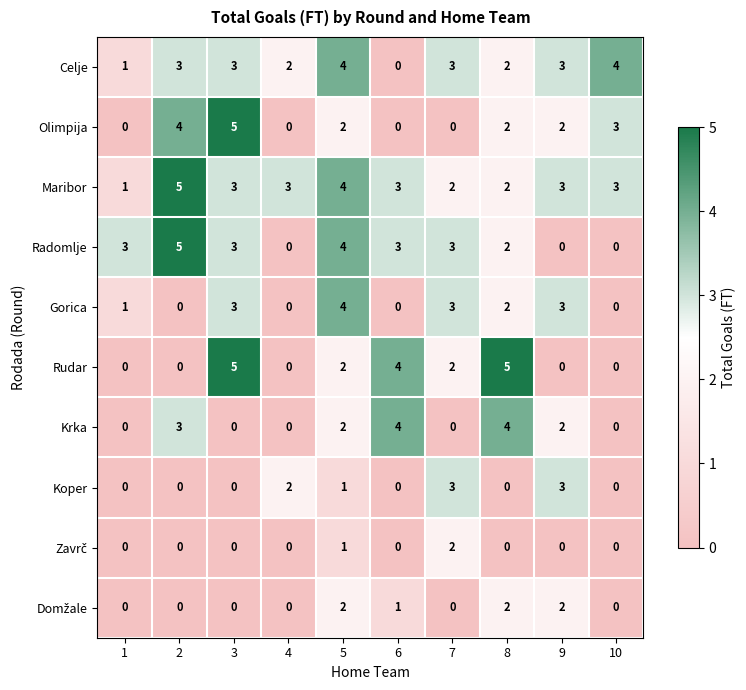

What is the difference between the Rudar values at 5 and 3?

3